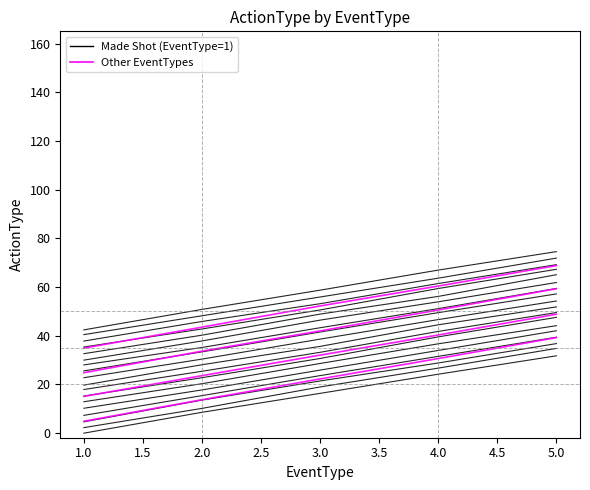

Is the value of Magenta_0 at 3.0 greater than the value of Black_0 at 2.0?

Yes